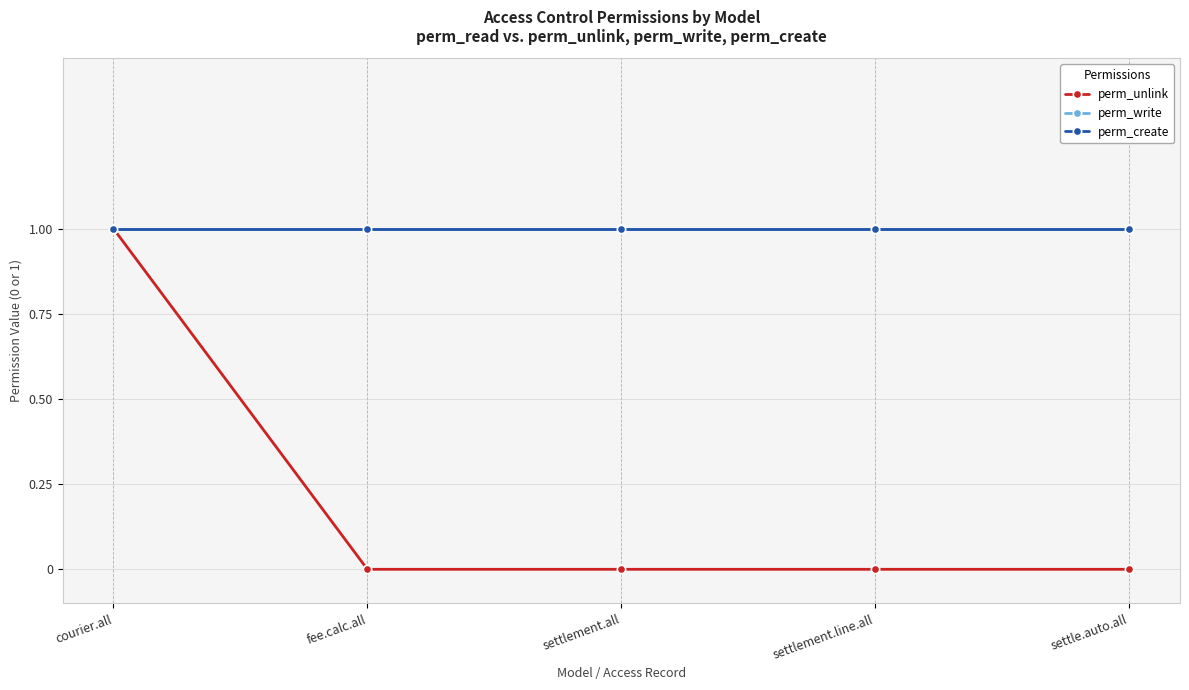

Is this an area chart (filled region under the line)?

No